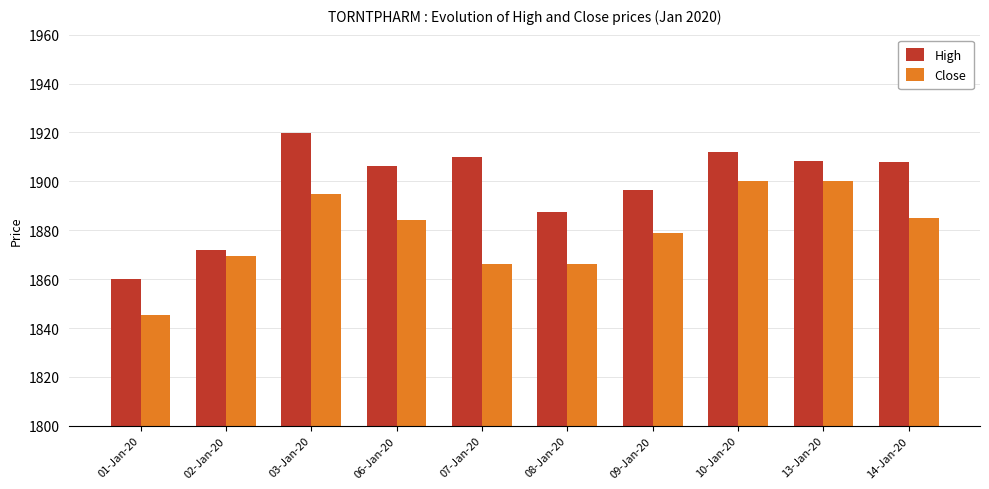

Which series has the largest range (max minus min)?

High